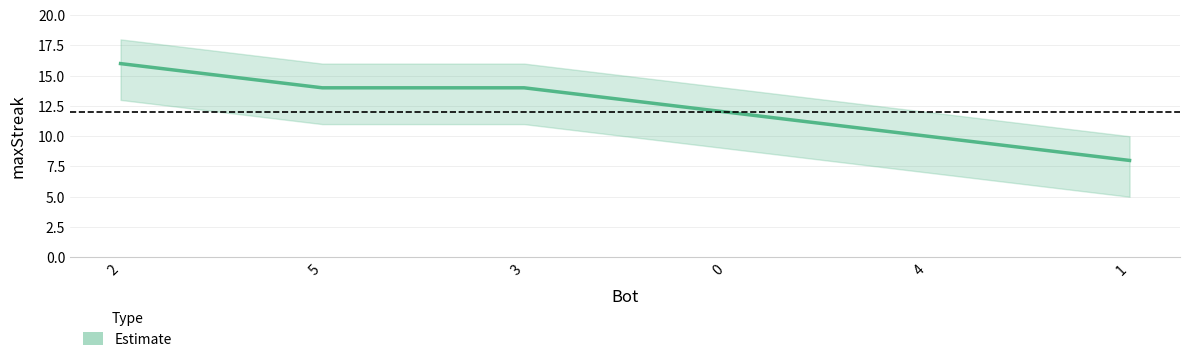

Is this an area chart (filled region under the line)?

No